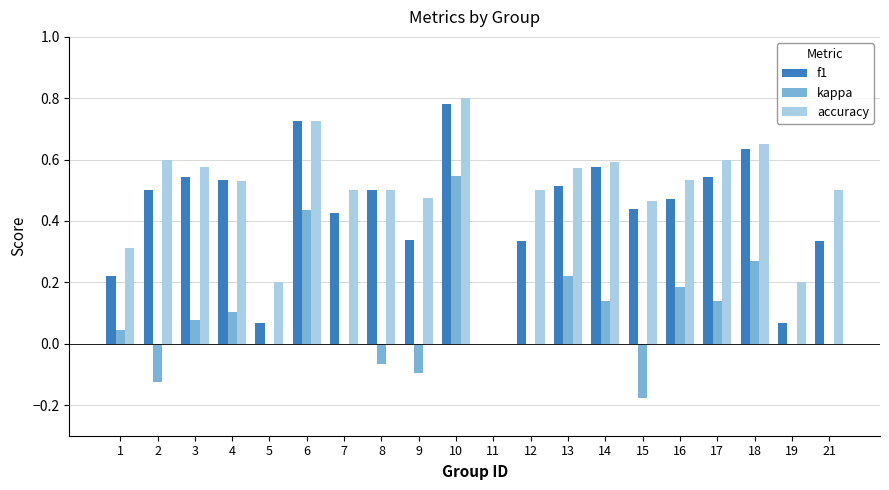

What are all the series names shown in the legend?

f1, kappa, accuracy